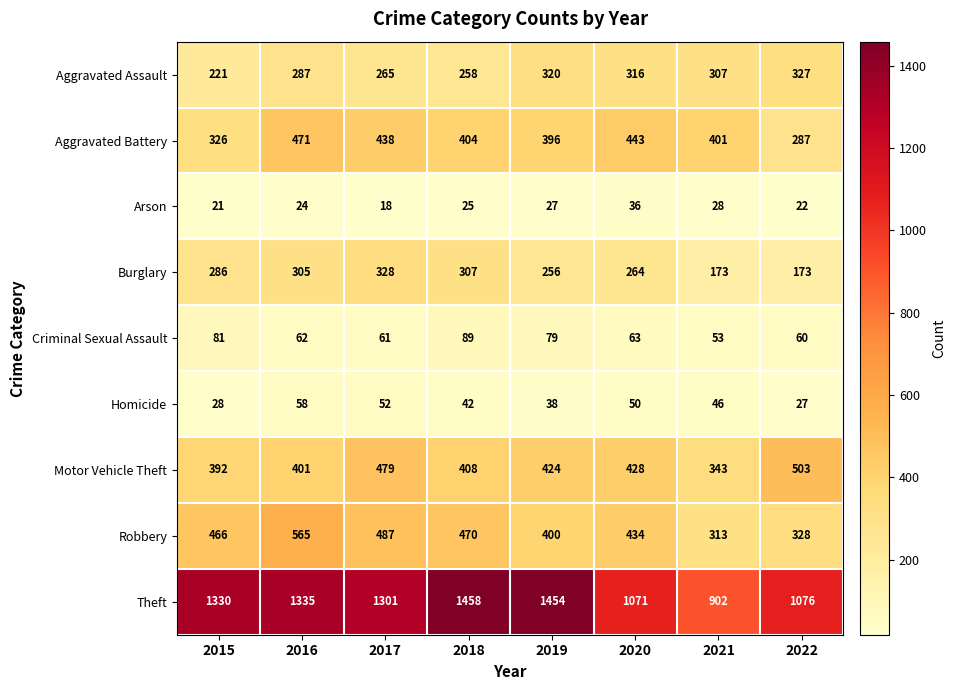

At which category does the chart reach its peak across all series?

2018